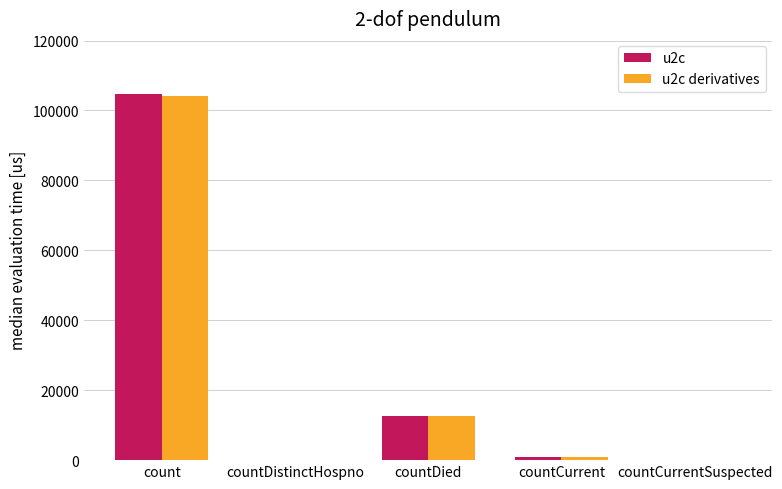

True or false: u2c derivatives has a value of -55626.4 at countDistinctHospno.

False